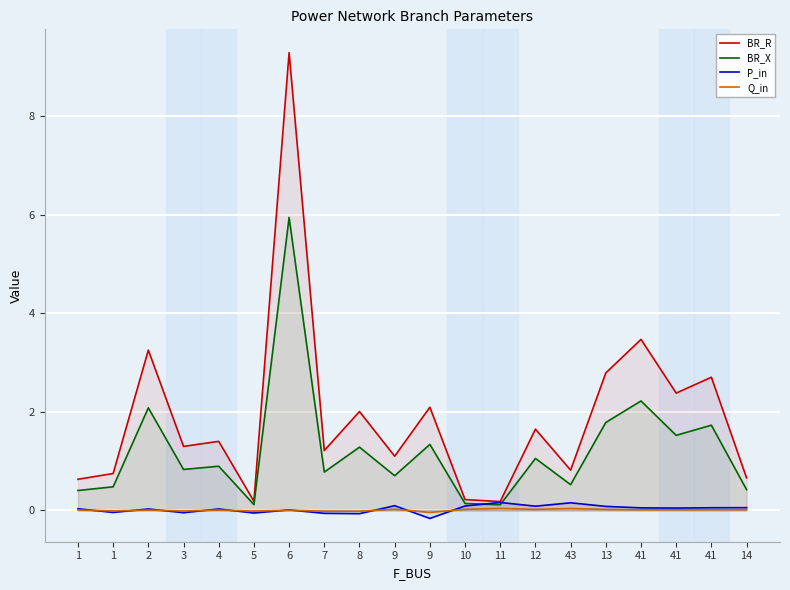

The value of BR_X at 13 is 0.6. True or false?

False